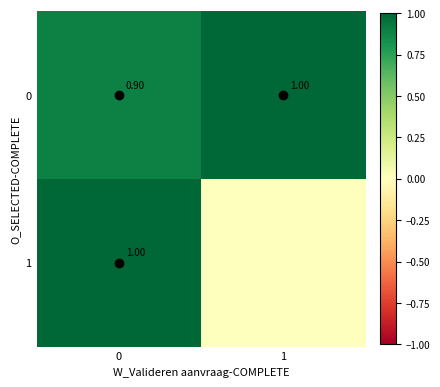

What is the spread (max minus min) of values at 1?

1.0